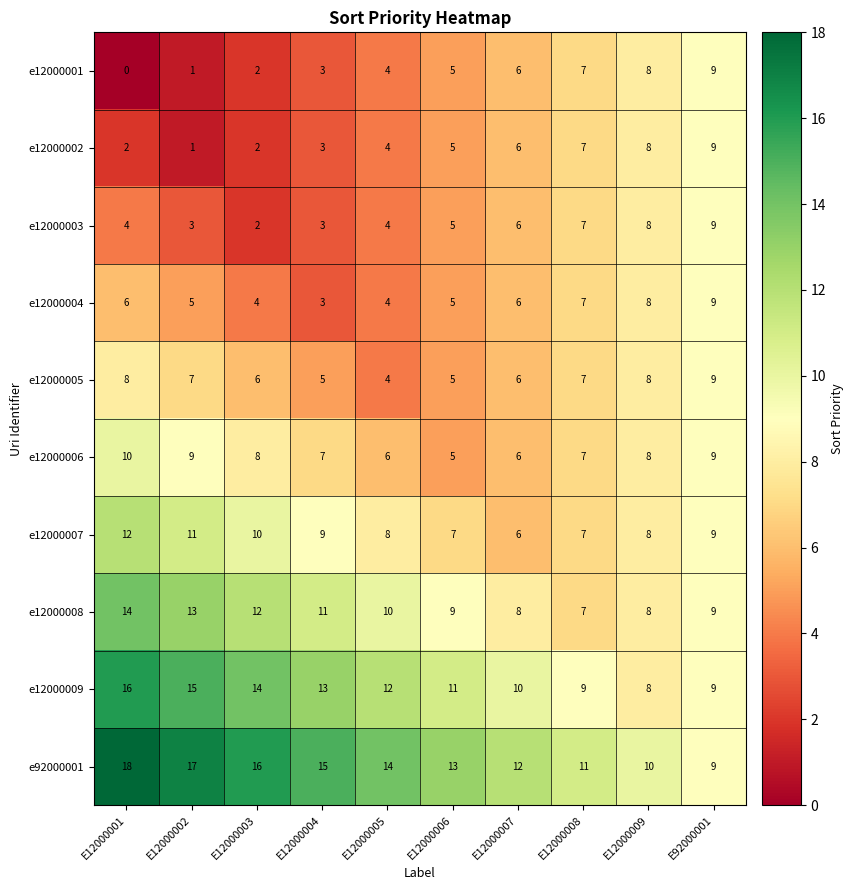

Rank the categories by e92000001 value from lowest to highest.

E92000001, E12000009, E12000008, E12000007, E12000006, E12000005, E12000004, E12000003, E12000002, E12000001